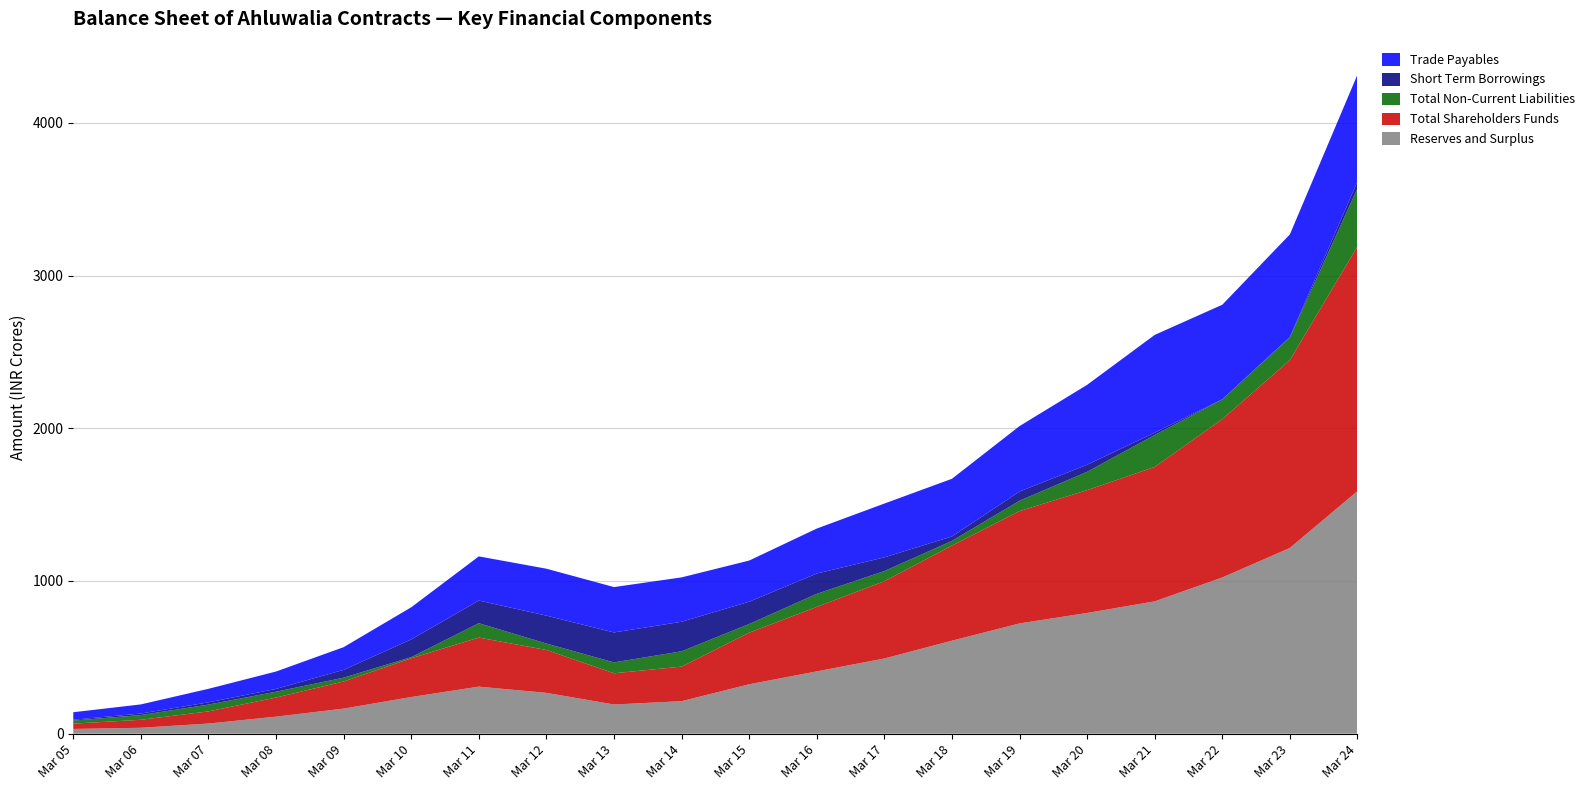

Reading right to left, what are all the values shown in this chart?

Reserves and Surplus: Mar 24=1588.7	Mar 23=1216.4	Mar 22=1023.1	Mar 21=866.6	Mar 20=790.6	Mar 19=722.0	Mar 18=609.0	Mar 17=492.4	Mar 16=408.0	Mar 15=323.6	Mar 14=212.9	Mar 13=191.2	Mar 12=267.4	Mar 11=308.0	Mar 10=240.2	Mar 09=164.2	Mar 08=111.7	Mar 07=66.3	Mar 06=38.8	Mar 05=31.0
Total Shareholders Funds: Mar 24=1602.1	Mar 23=1229.8	Mar 22=1036.5	Mar 21=880.0	Mar 20=804.0	Mar 19=735.4	Mar 18=622.4	Mar 17=505.8	Mar 16=422.1	Mar 15=337.7	Mar 14=226.2	Mar 13=204.4	Mar 12=280.7	Mar 11=321.3	Mar 10=253.5	Mar 09=177.6	Mar 08=125.0	Mar 07=79.7	Mar 06=52.1	Mar 05=35.0
Total Non-Current Liabilities: Mar 24=380.5	Mar 23=148.9	Mar 22=129.3	Mar 21=209.6	Mar 20=120.0	Mar 19=68.0	Mar 18=31.0	Mar 17=66.5	Mar 16=85.6	Mar 15=57.0	Mar 14=100.3	Mar 13=71.2	Mar 12=42.2	Mar 11=94.2	Mar 10=7.7	Mar 09=24.9	Mar 08=38.1	Mar 07=44.5	Mar 06=31.1	Mar 05=19.9
Short Term Borrowings: Mar 24=44.3	Mar 23=2.7	Mar 22=0.7	Mar 21=14.9	Mar 20=46.5	Mar 19=60.2	Mar 18=28.9	Mar 17=90.0	Mar 16=132.9	Mar 15=146.0	Mar 14=193.5	Mar 13=196.2	Mar 12=182.9	Mar 11=148.3	Mar 10=116.1	Mar 09=51.3	Mar 08=18.4	Mar 07=14.8	Mar 06=10.1	Mar 05=5.4
Trade Payables: Mar 24=700.0	Mar 23=671.7	Mar 22=619.4	Mar 21=640.2	Mar 20=523.1	Mar 19=428.5	Mar 18=377.8	Mar 17=352.2	Mar 16=294.6	Mar 15=269.3	Mar 14=290.6	Mar 13=297.1	Mar 12=307.2	Mar 11=289.1	Mar 10=210.2	Mar 09=148.6	Mar 08=113.9	Mar 07=88.6	Mar 06=59.7	Mar 05=49.2